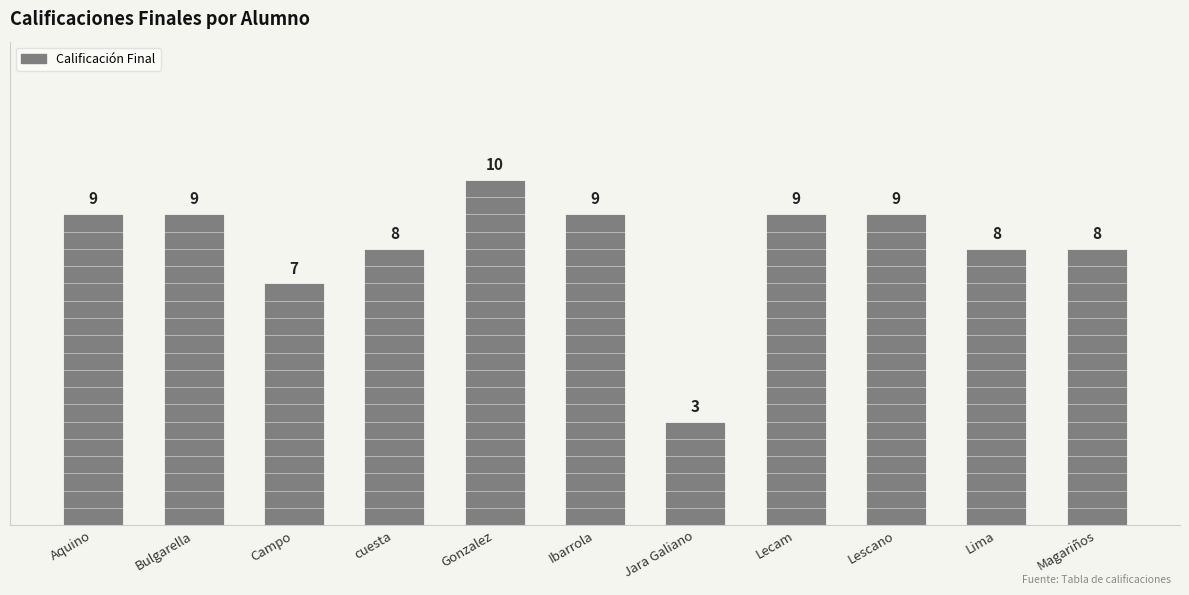

What is the sum of the values at cuesta and Bulgarella?

17